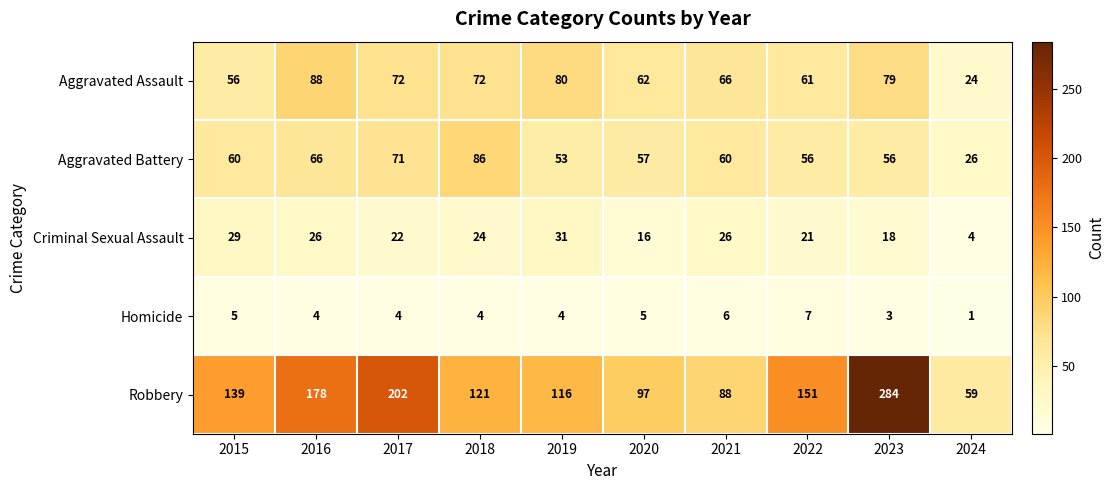

Rank the series by their maximum value, from lowest to highest.

Homicide, Criminal Sexual Assault, Aggravated Battery, Aggravated Assault, Robbery